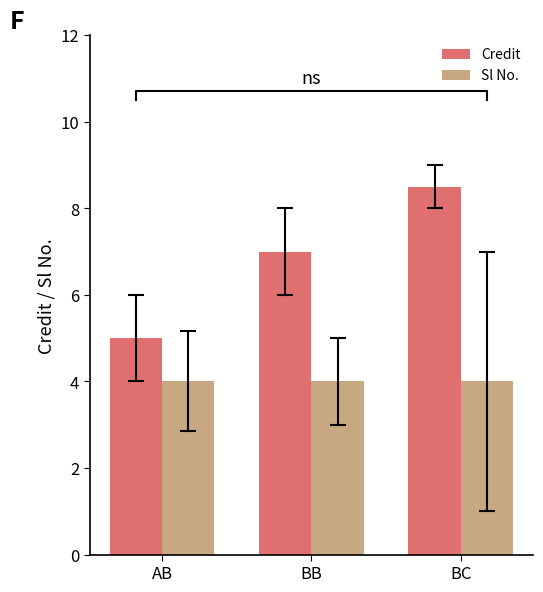

At which label is Credit closest to 6?

AB